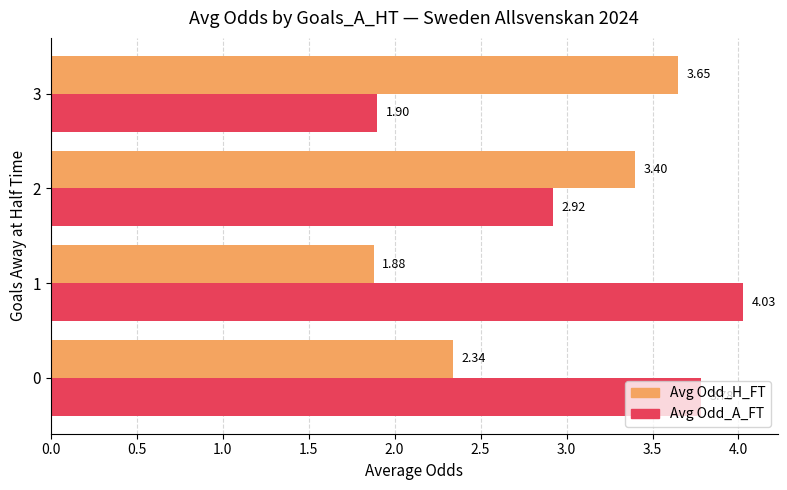

At how many categories does at least one series exceed 3?

4